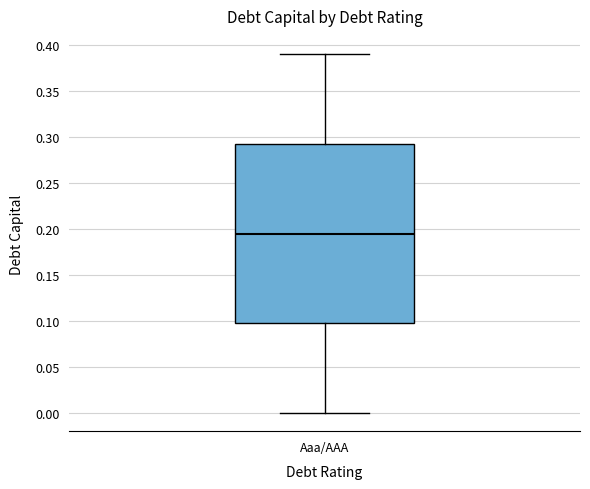

Read this box plot against the y-axis: the position of the median line, the range covered by the box, and the ends of both whiskers. The values are not printed on the chart, so give them approximately, as read against the axis.

median 0.195, box 0.100 to 0.295, whiskers 0.000 to 0.390